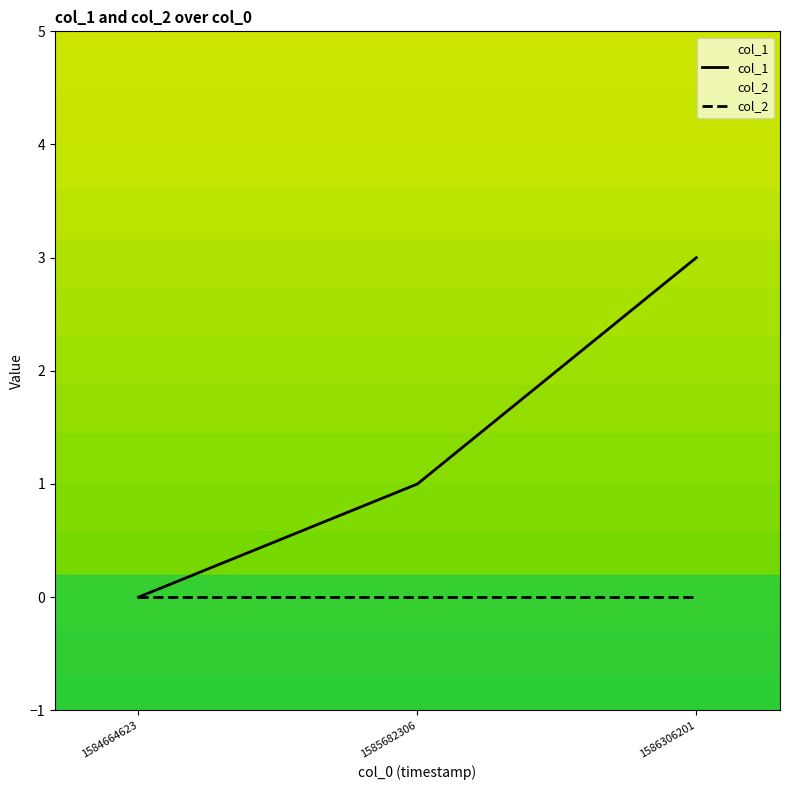

Reading left to right, transcribe all the data shown in this chart.

1584664623=0	1585682306=1	1586306201=3